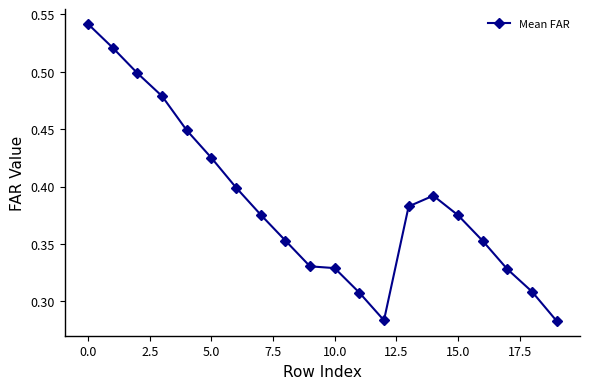

How many categories are shown in the chart?

20